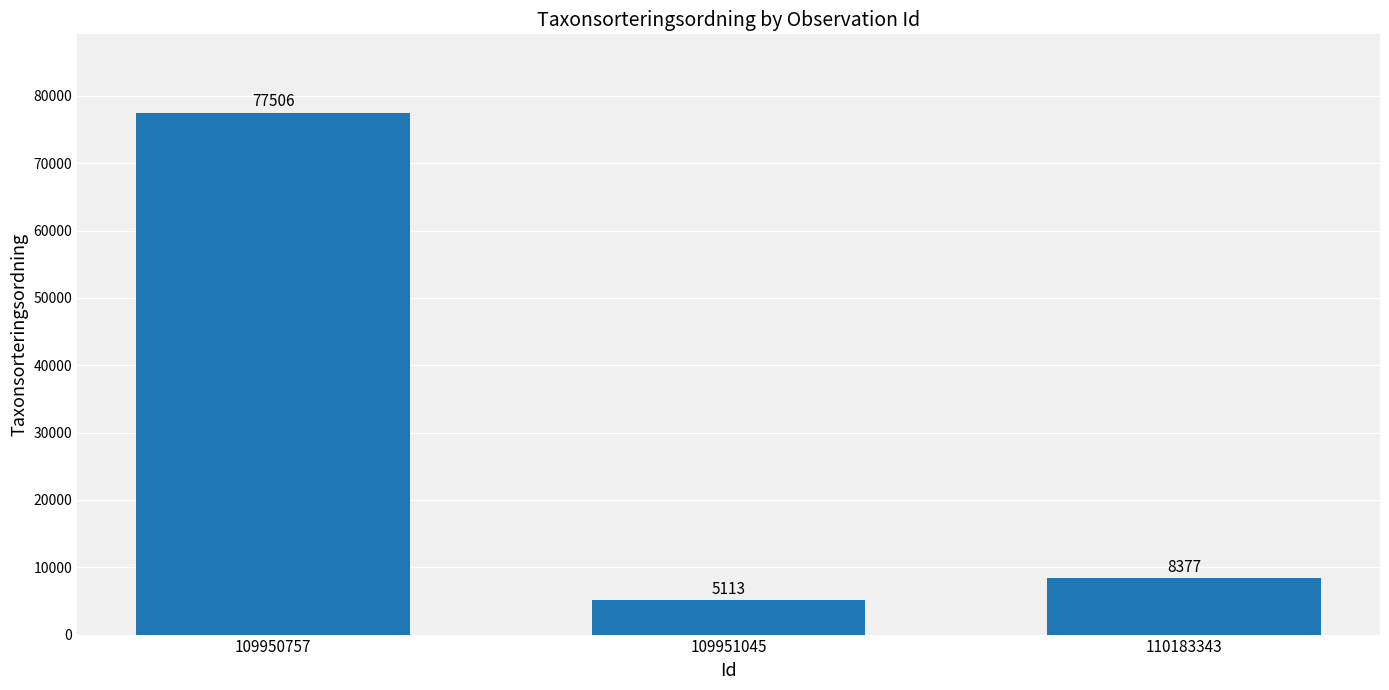

List the labels in order of value, smallest first.

109951045, 110183343, 109950757